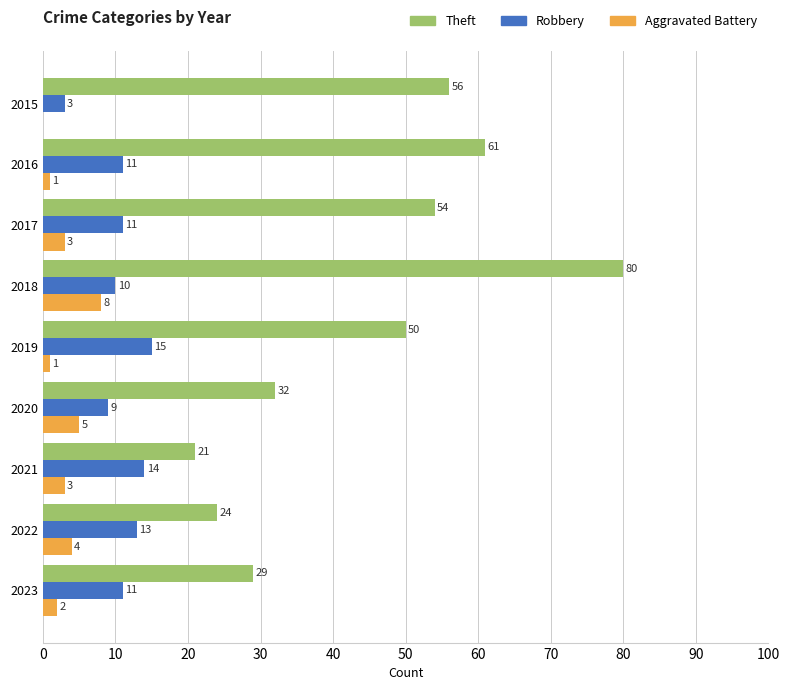

What is the sum of all Aggravated Battery values?

27